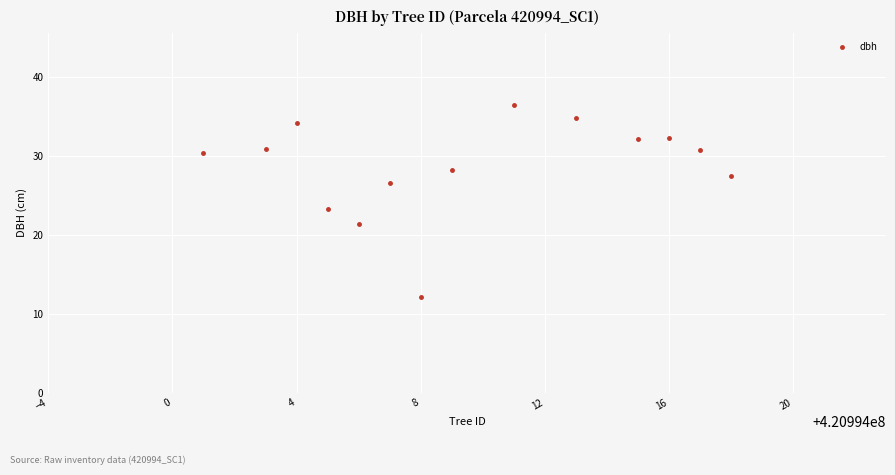

What is the range of X values (max minus min)?

17.0